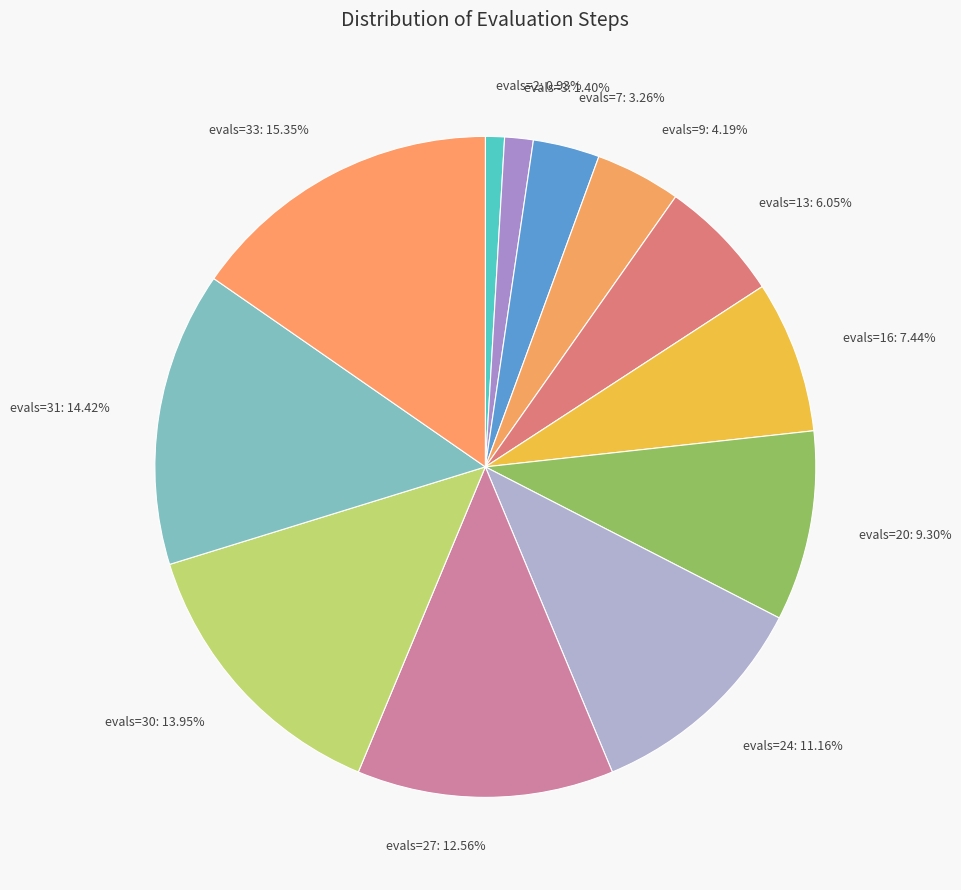

Approximately how many times larger is the value at evals=16 compared to evals=3?

5.3